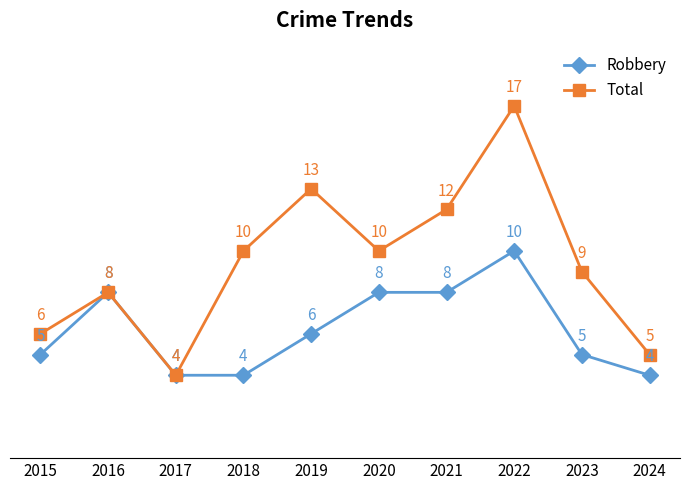

Reading left to right, transcribe all the data shown in this chart.

Robbery: 2015=5	2016=8	2017=4	2018=4	2019=6	2020=8	2021=8	2022=10	2023=5	2024=4
Total: 2015=6	2016=8	2017=4	2018=10	2019=13	2020=10	2021=12	2022=17	2023=9	2024=5